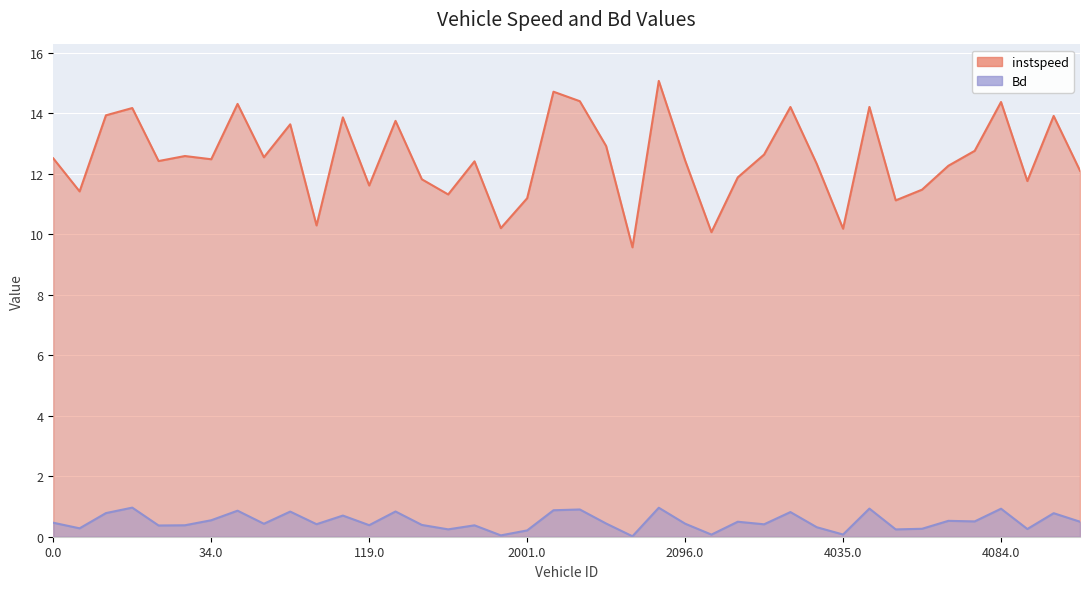

True or false: instspeed and Bd intersect in this chart.

False